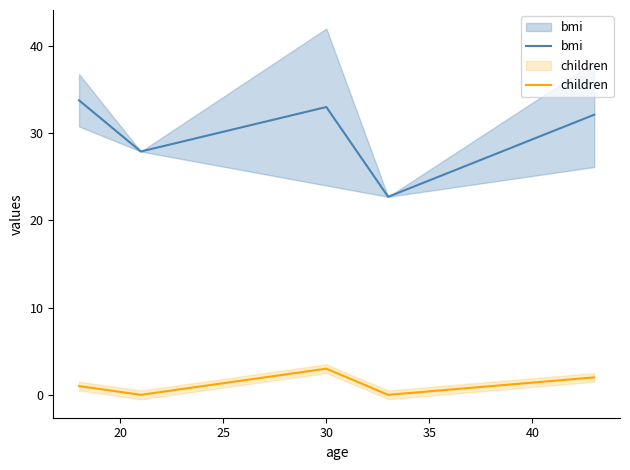

Is the value of children at 35 greater than the value of bmi at 15?

No